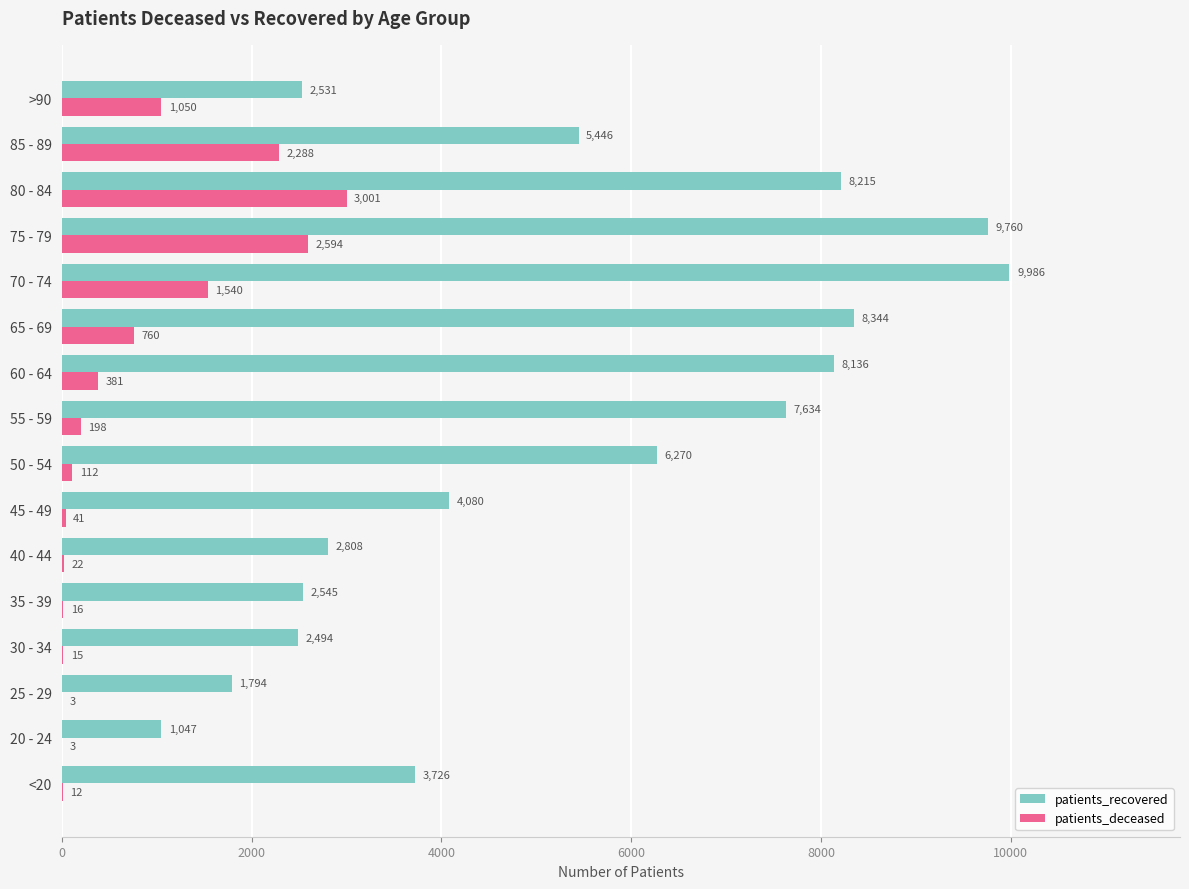

How many categories are shown in the chart?

16